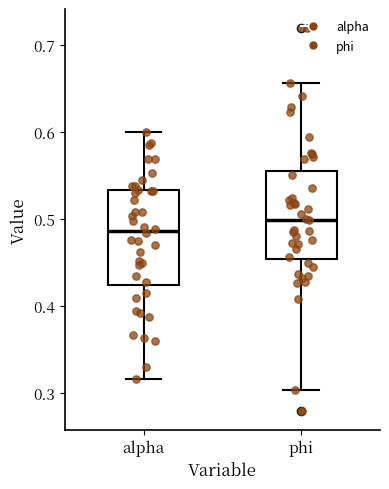

Reading left to right, read every box against the y-axis: the position of its median line, the range the box covers, and the ends of its whiskers. The values are not printed on the chart, so give them approximately, as read against the axis.

alpha: median 0.49, box 0.42 to 0.53, whiskers 0.32 to 0.60
phi: median 0.50, box 0.45 to 0.56, whiskers 0.30 to 0.66